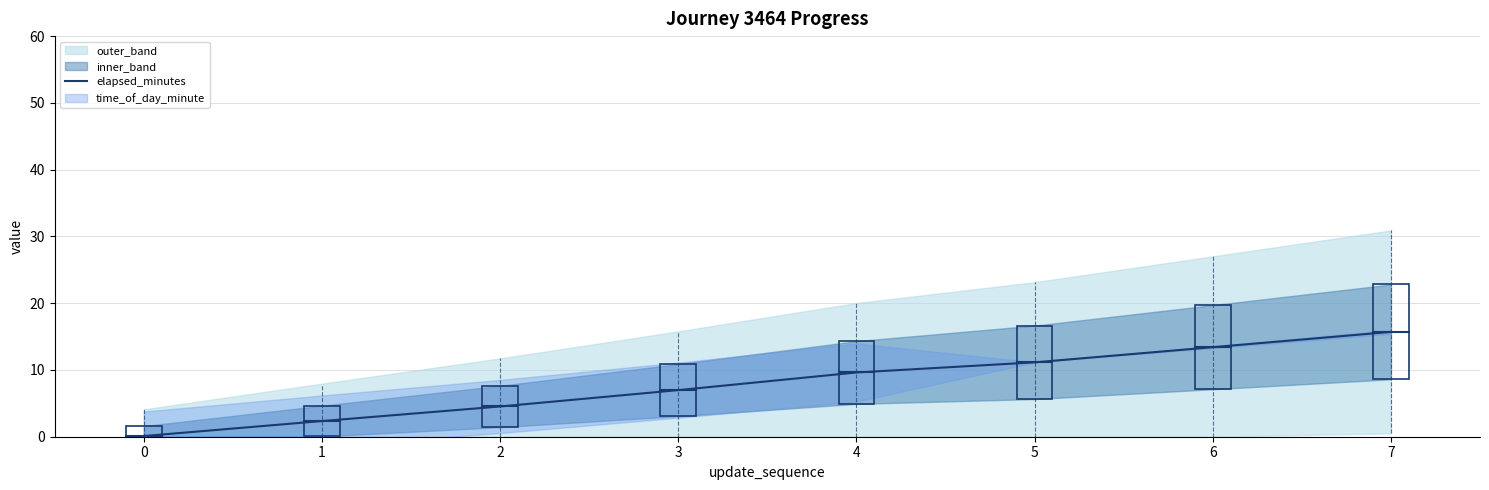

How many lines are shown in the chart?

1